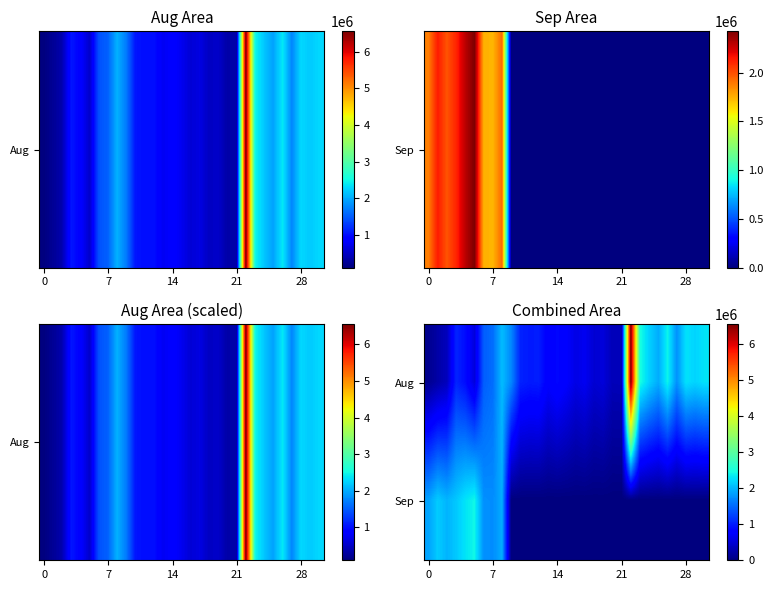

Count the number of data series in this chart.

2